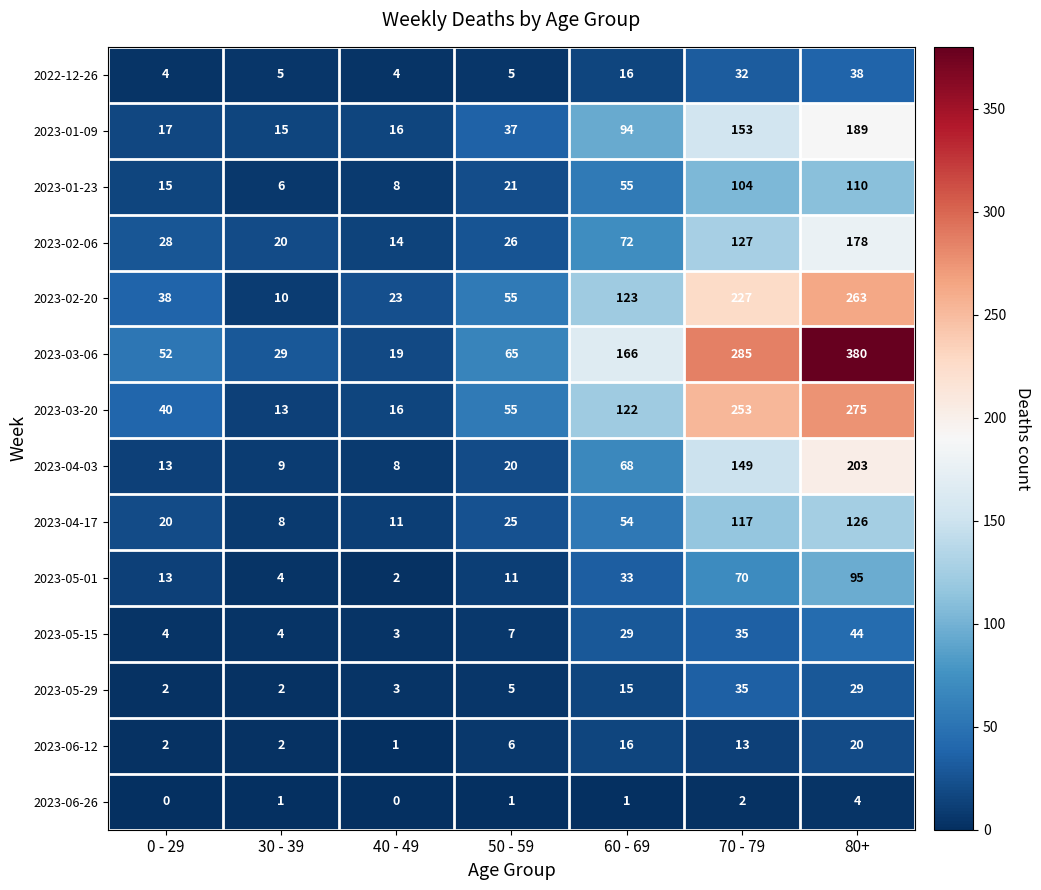

How many positive values does the 2023-06-26 series have?

5